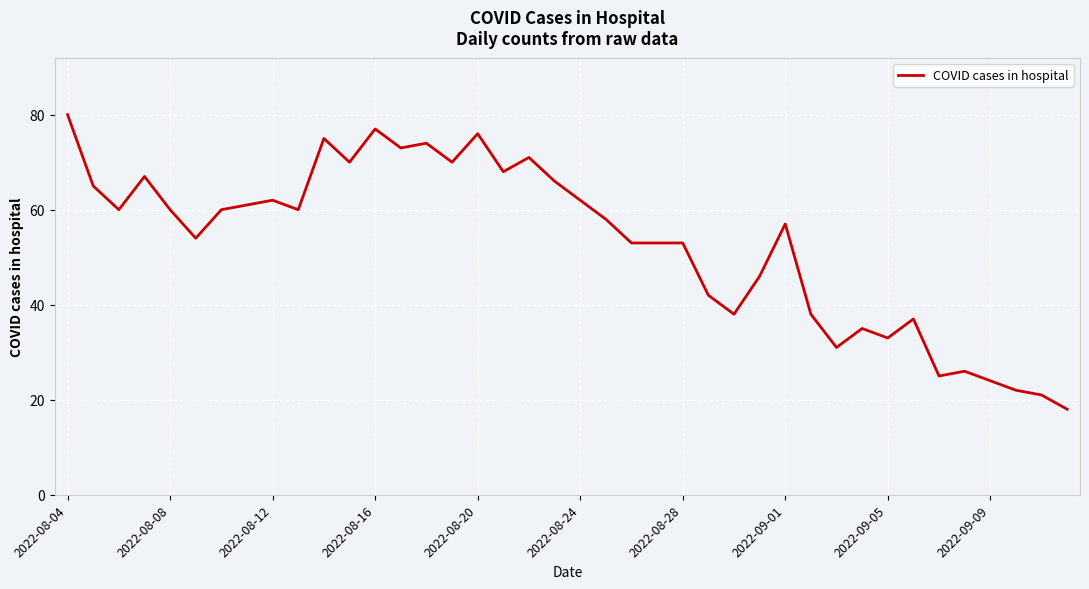

How many distinct data groups are displayed?

1